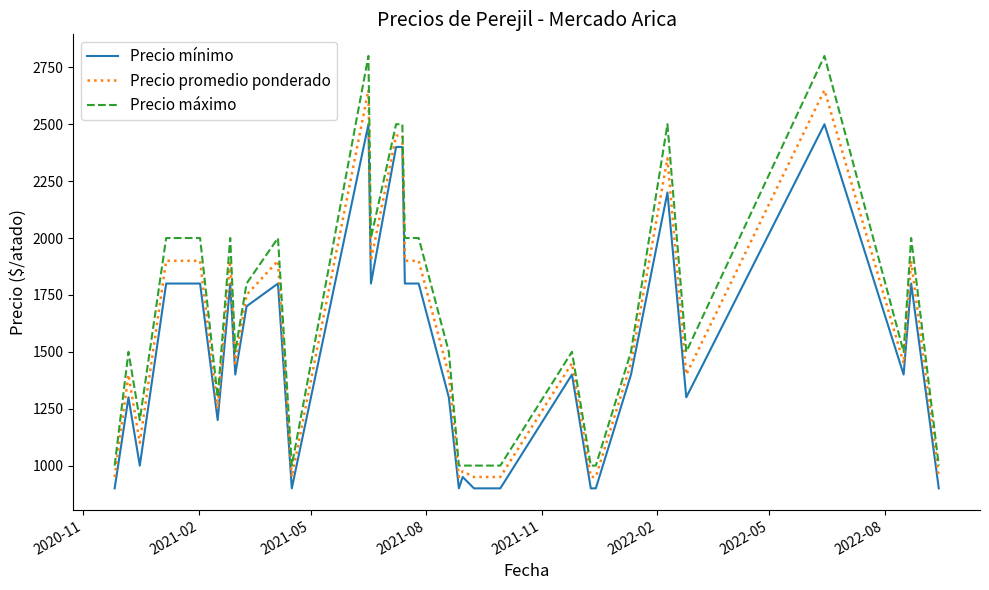

What is the difference between the maximum and minimum values in the Precio mínimo series?

1600